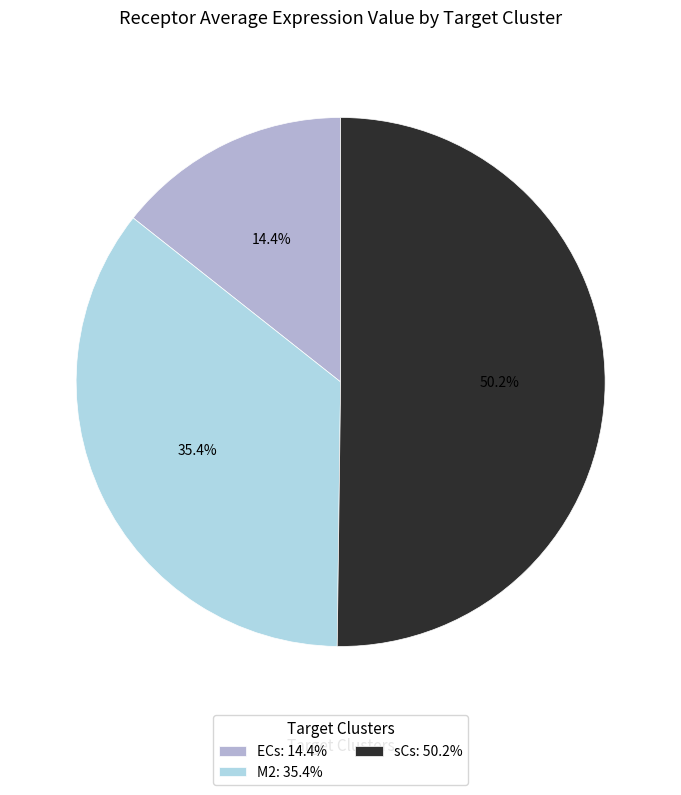

Combined, what portion of the pie is sCs and M2?

85.6%